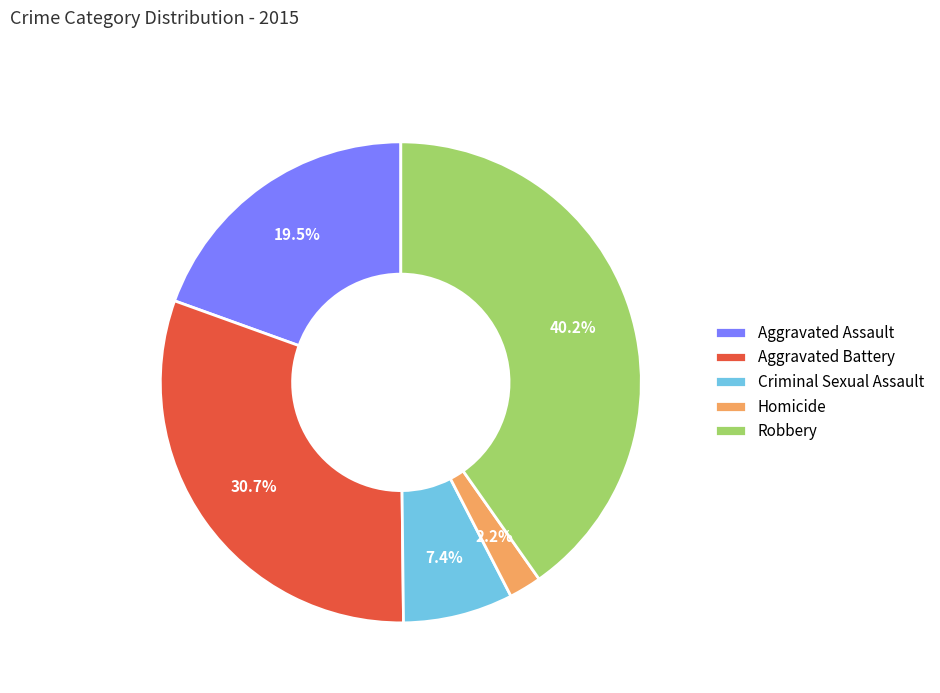

To the nearest percent, what is the average slice percentage?

20%